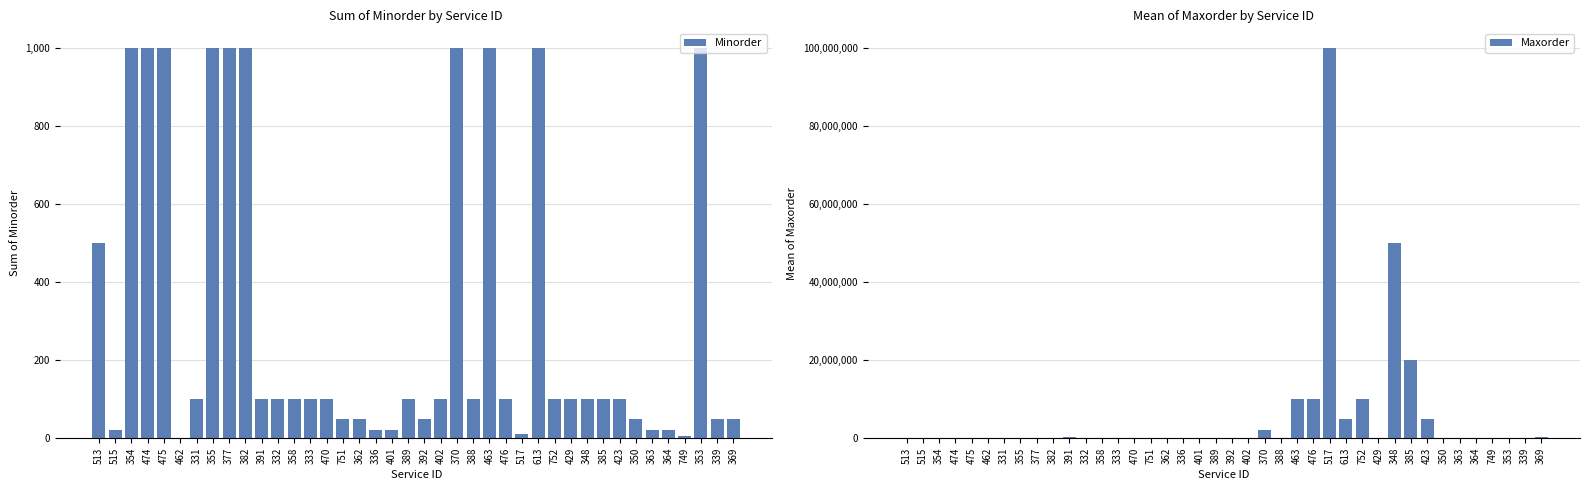

How many data points in Minorder are less than 100?

14